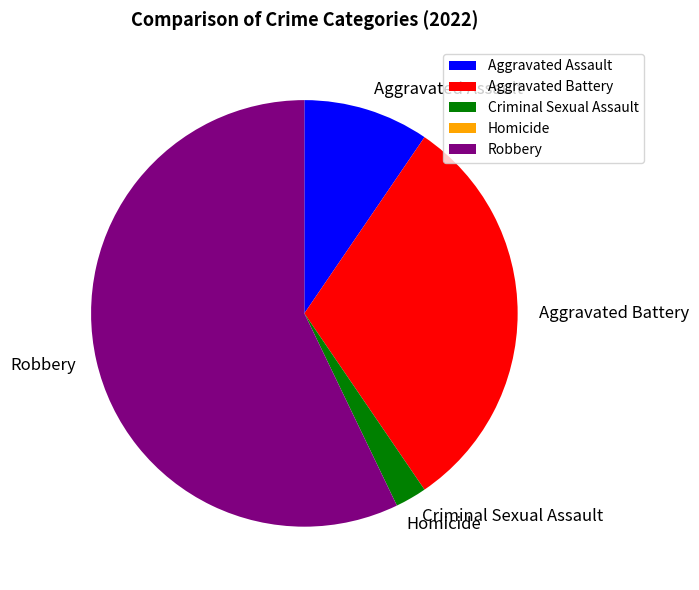

What is the largest slice in the pie chart?

Robbery